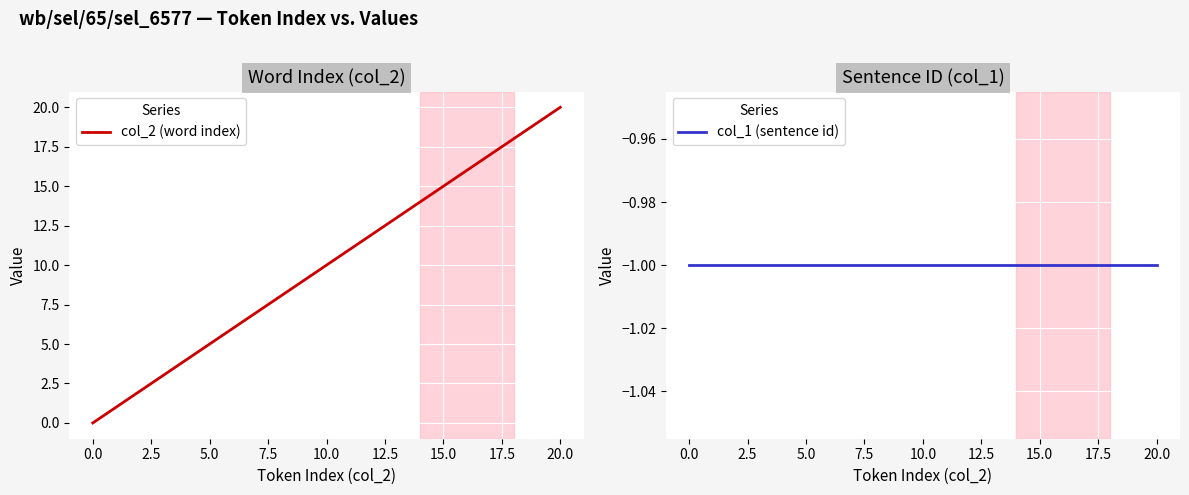

Reading right to left, what are all the values shown in this chart?

col_2 (word index): 20	19	18	17	16	15	14	13	12	11	10	9	8	7	6	5	4	3	2	1	0
col_1 (sentence id): -1	-1	-1	-1	-1	-1	-1	-1	-1	-1	-1	-1	-1	-1	-1	-1	-1	-1	-1	-1	-1